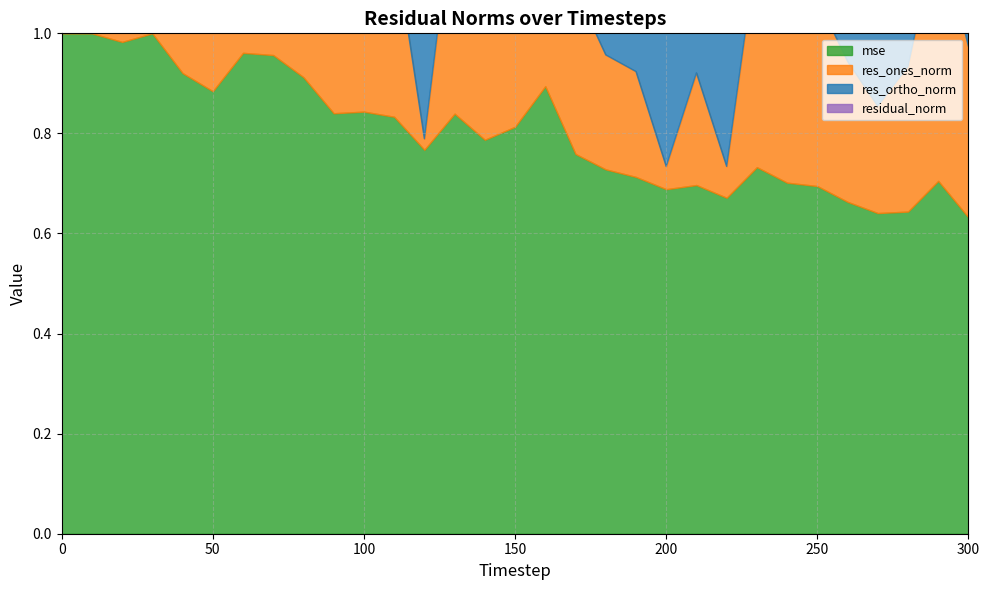

What are all the series names shown in the legend?

mse, res_ones_norm, res_ortho_norm, residual_norm